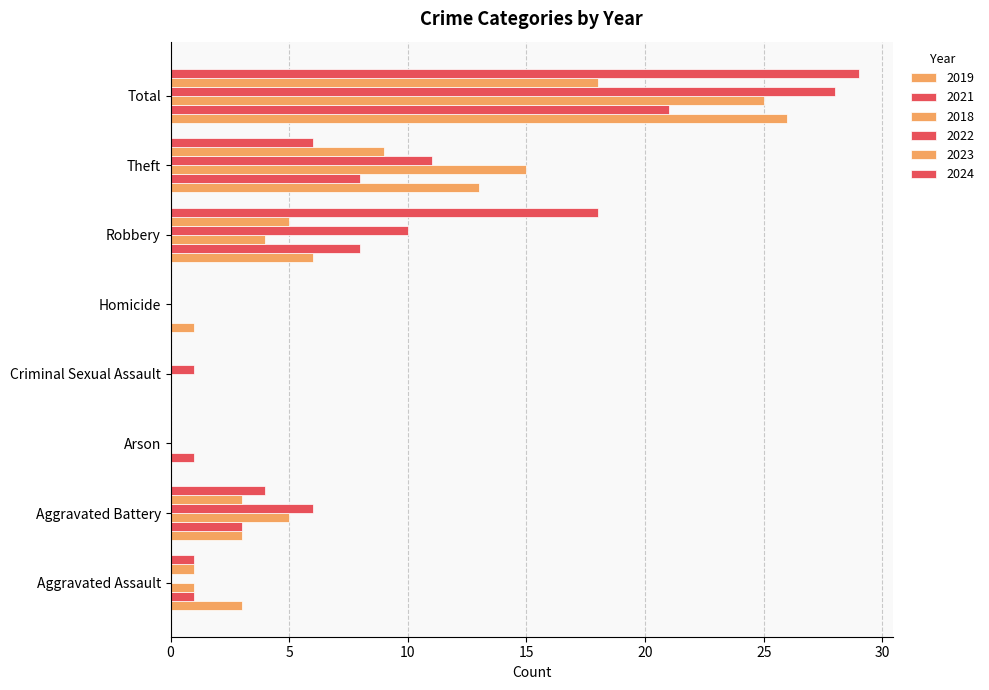

Rank the categories by 2024 value from lowest to highest.

Arson, Criminal Sexual Assault, Homicide, Aggravated Assault, Aggravated Battery, Theft, Robbery, Total